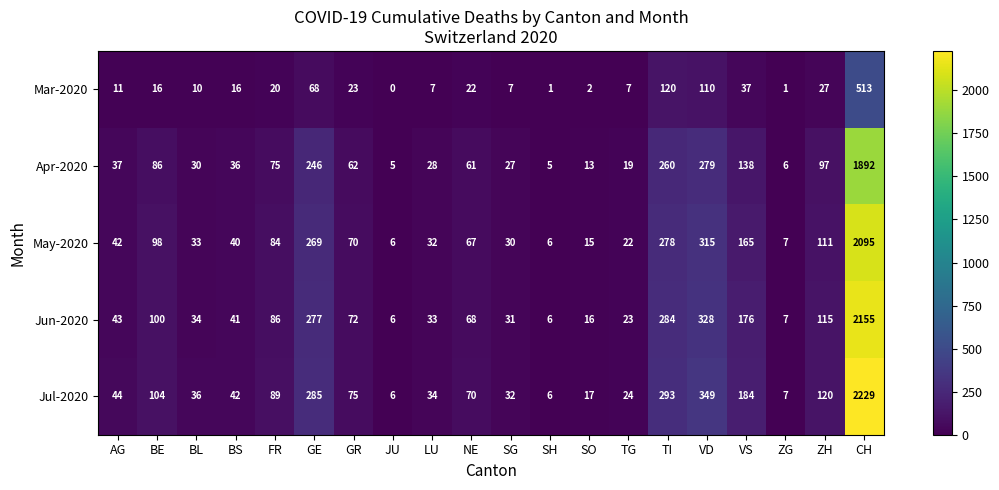

Read the May-2020 value at GR, to the nearest 50.

50